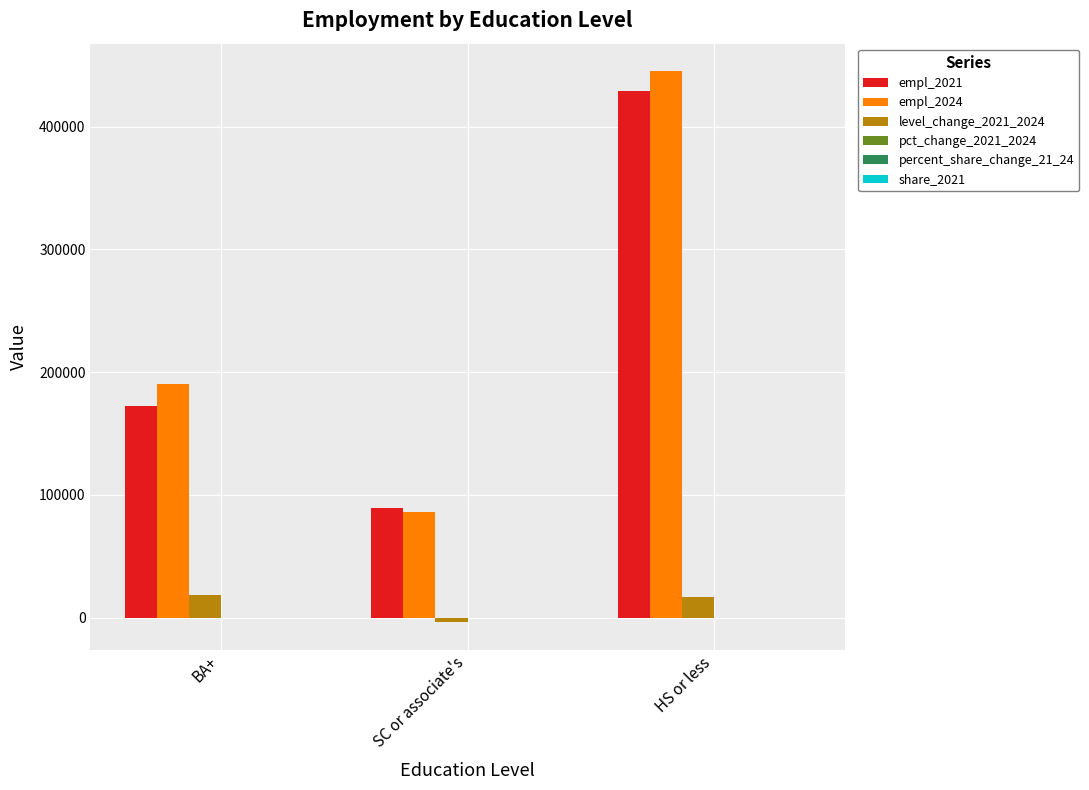

What is the maximum value shown in the chart?

445150.0